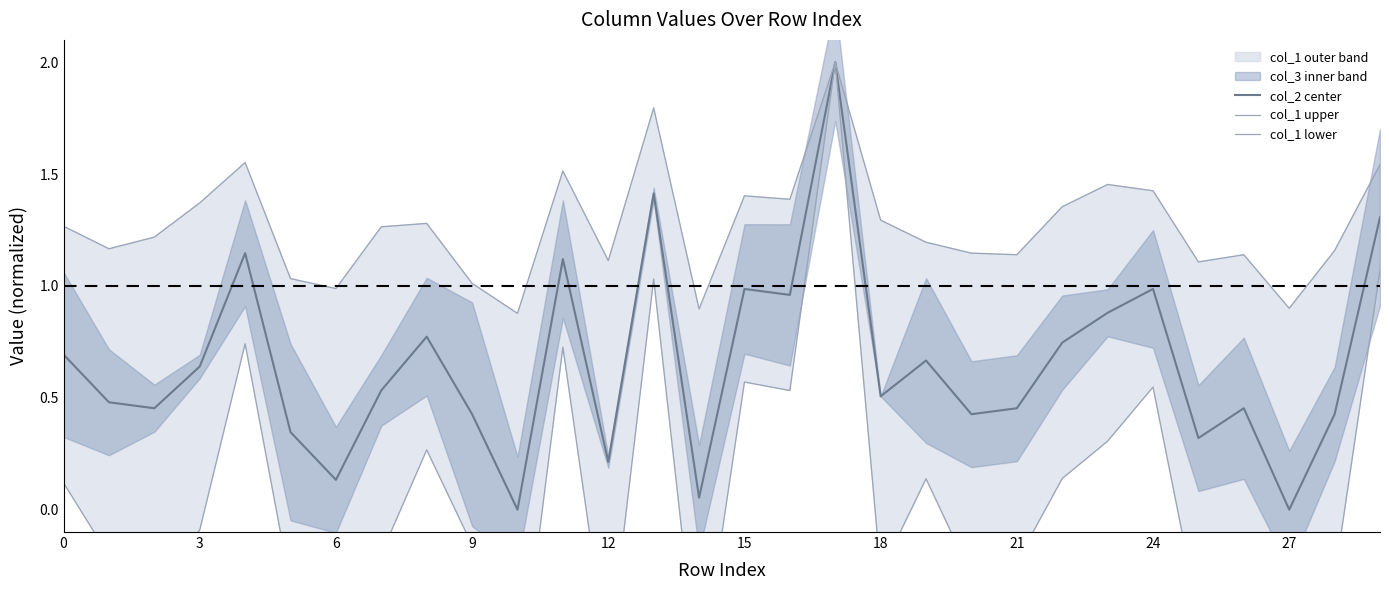

What is the maximum value for col_2 center?

2.0